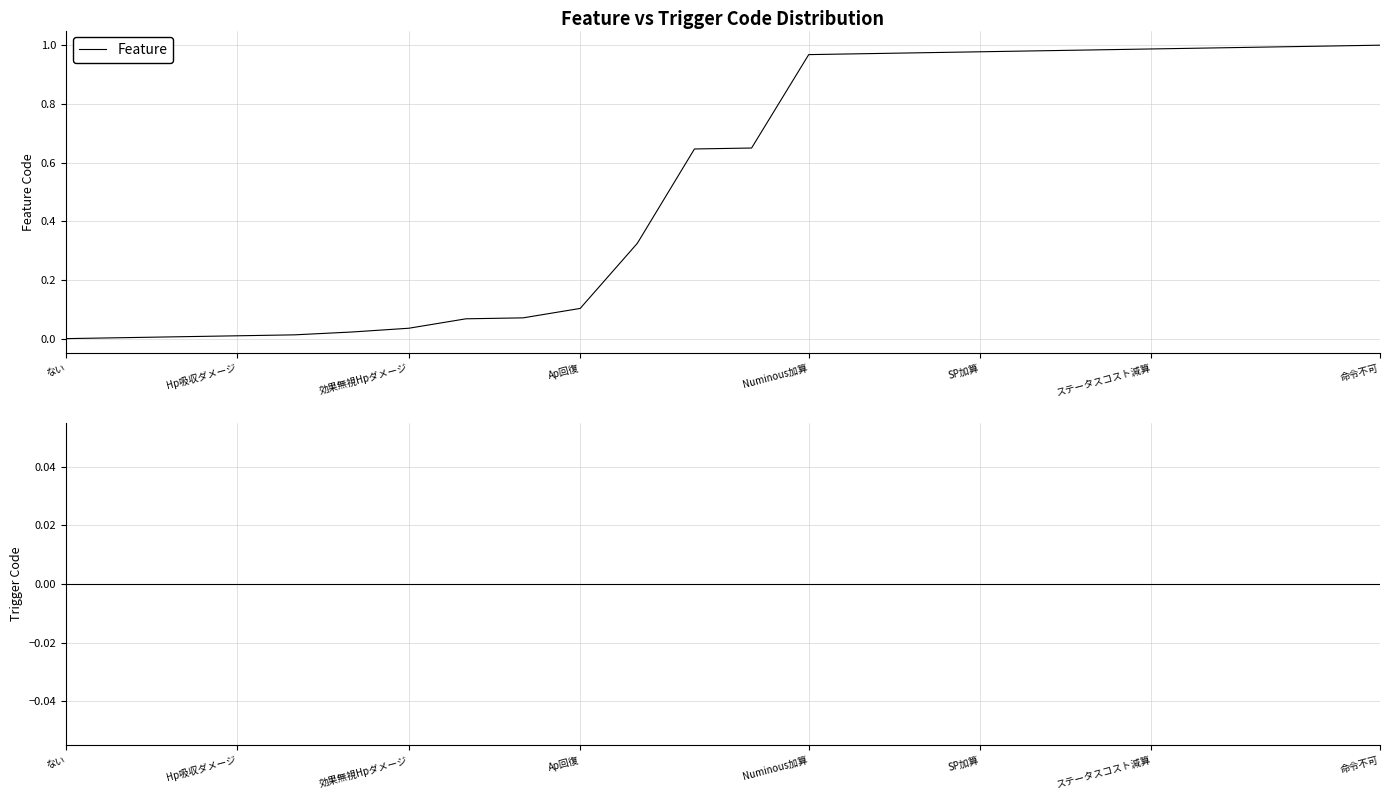

Does the chart display data point markers on the line(s)?

No